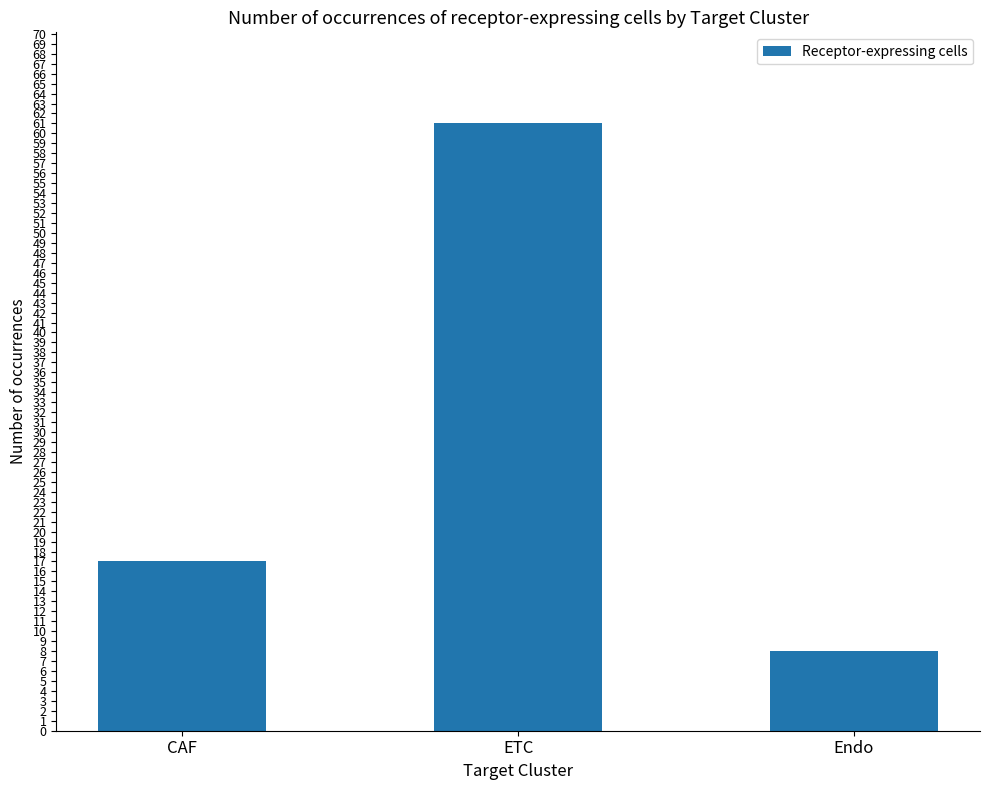

What is the label of the 3rd bar from the left?

Endo